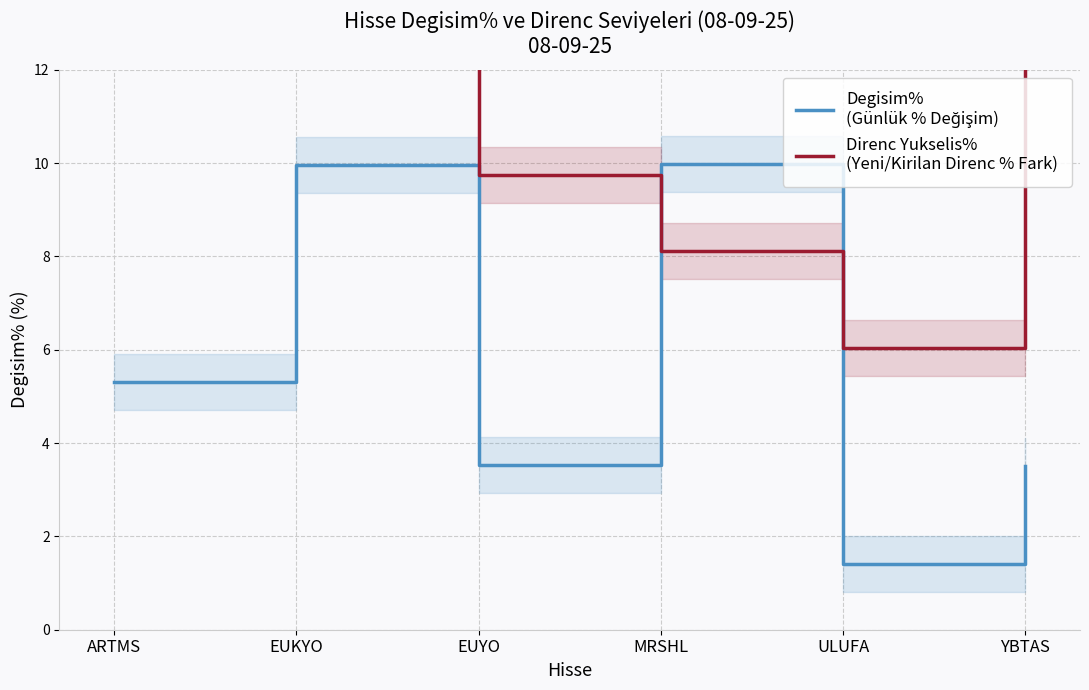

Rank the series at YBTAS from lowest to highest value.

Degisim%
(Günlük % Değişim), Direnc Yukselis%
(Yeni/Kirilan Direnc % Fark)